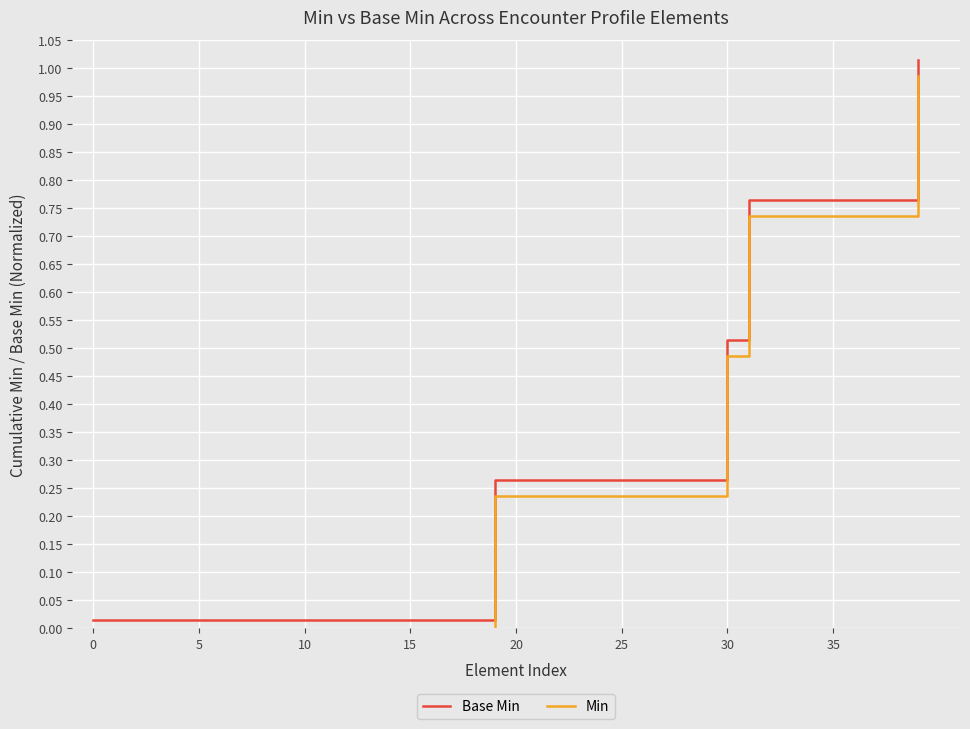

List the series in order of their overall mean, lowest first.

Min, Base Min